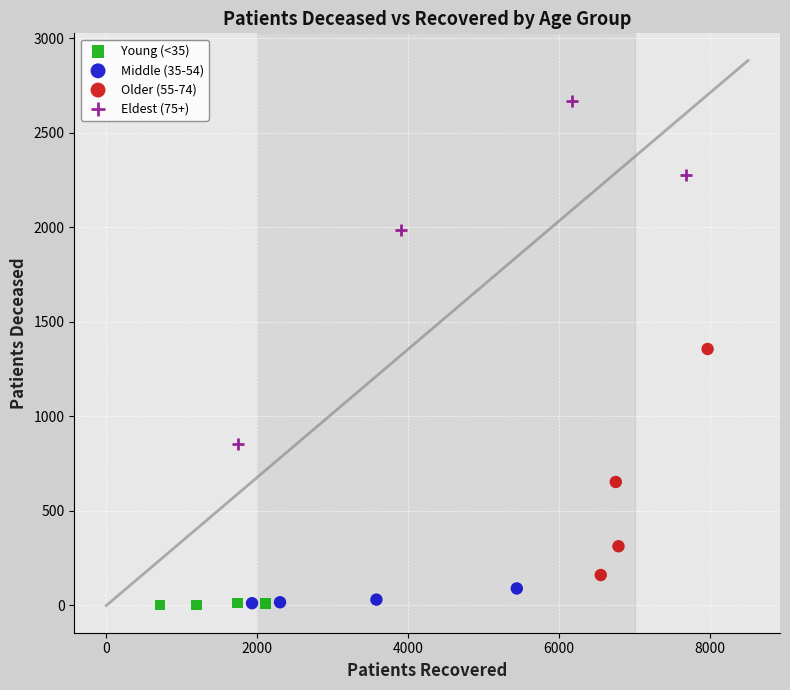

Which series has the widest spread of Y values?

Eldest (75+)